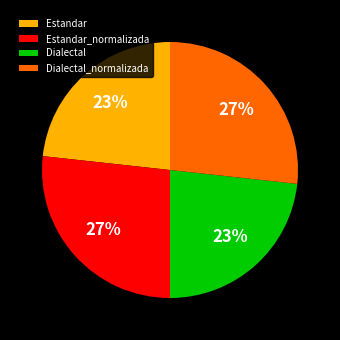

To the nearest percent, what is the combined percentage of Estandar and Dialectal_normalizada?

50%